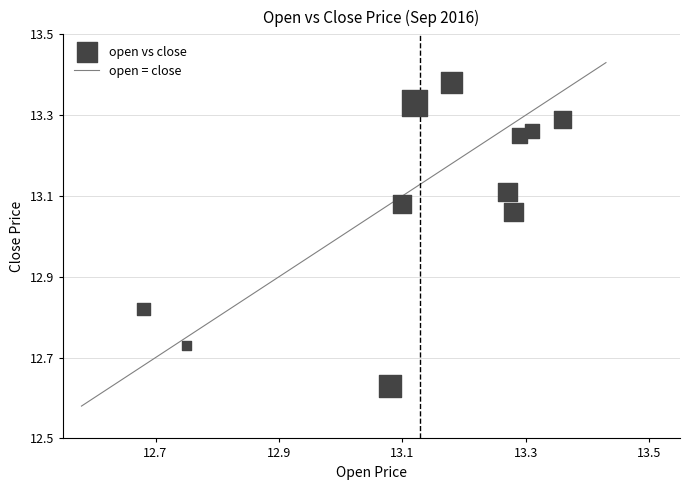

What is the range of X values (max minus min)?

0.7